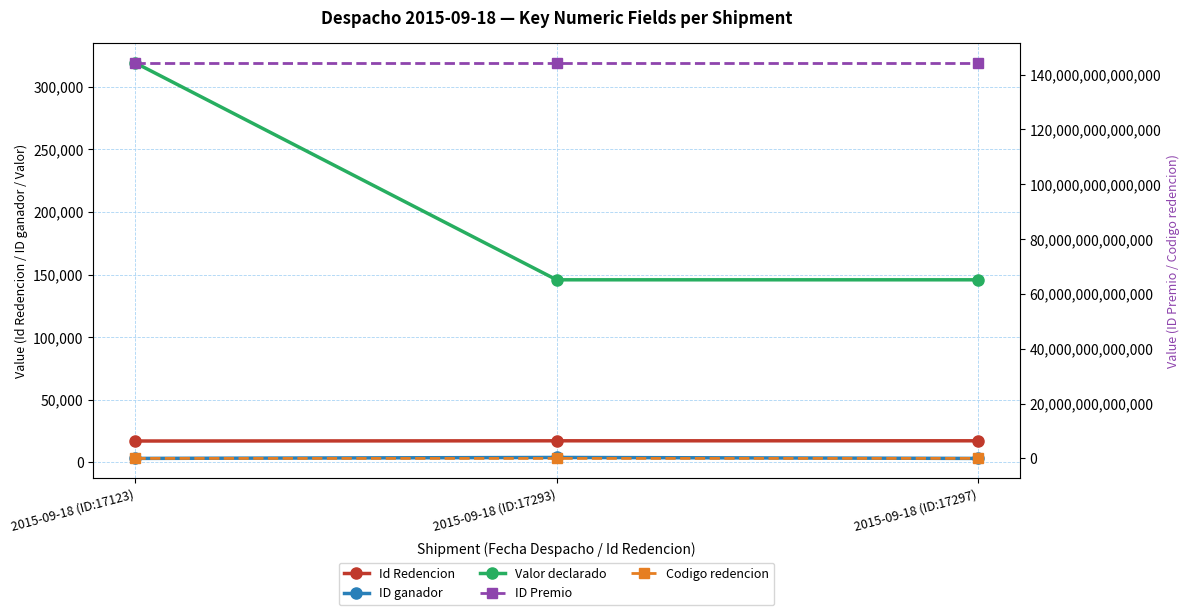

The ID Premio series shows 144259530517297 at 2015-09-18 (ID:17297). True or false?

True